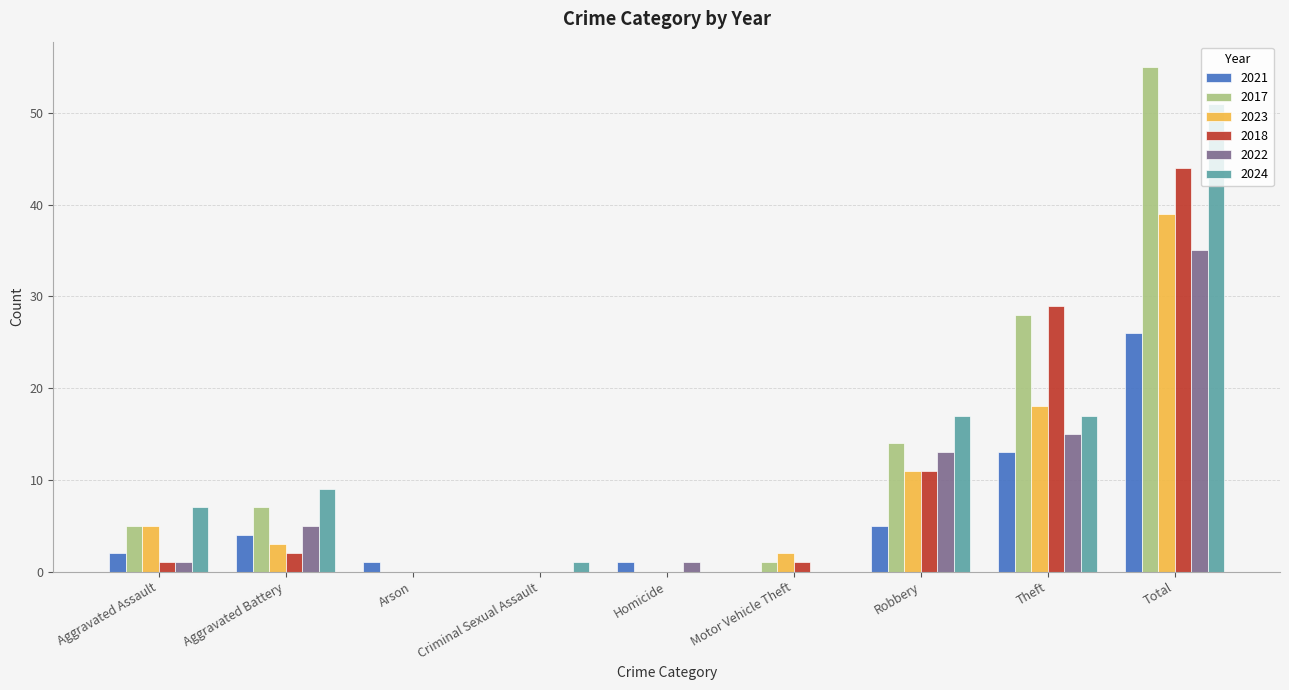

What is the sum of all 2024 values?

102